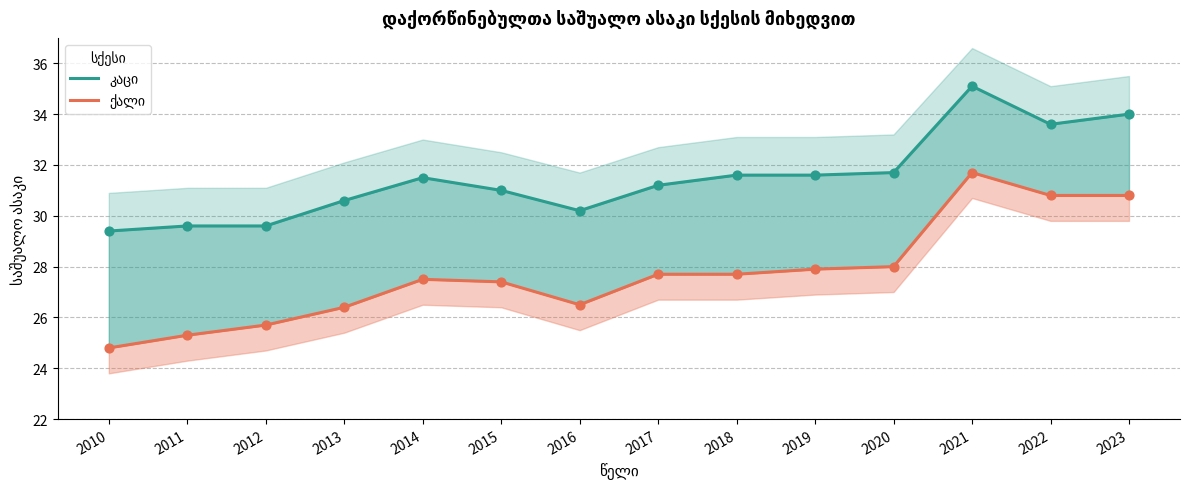

At which category is the sum across all series the highest?

2021